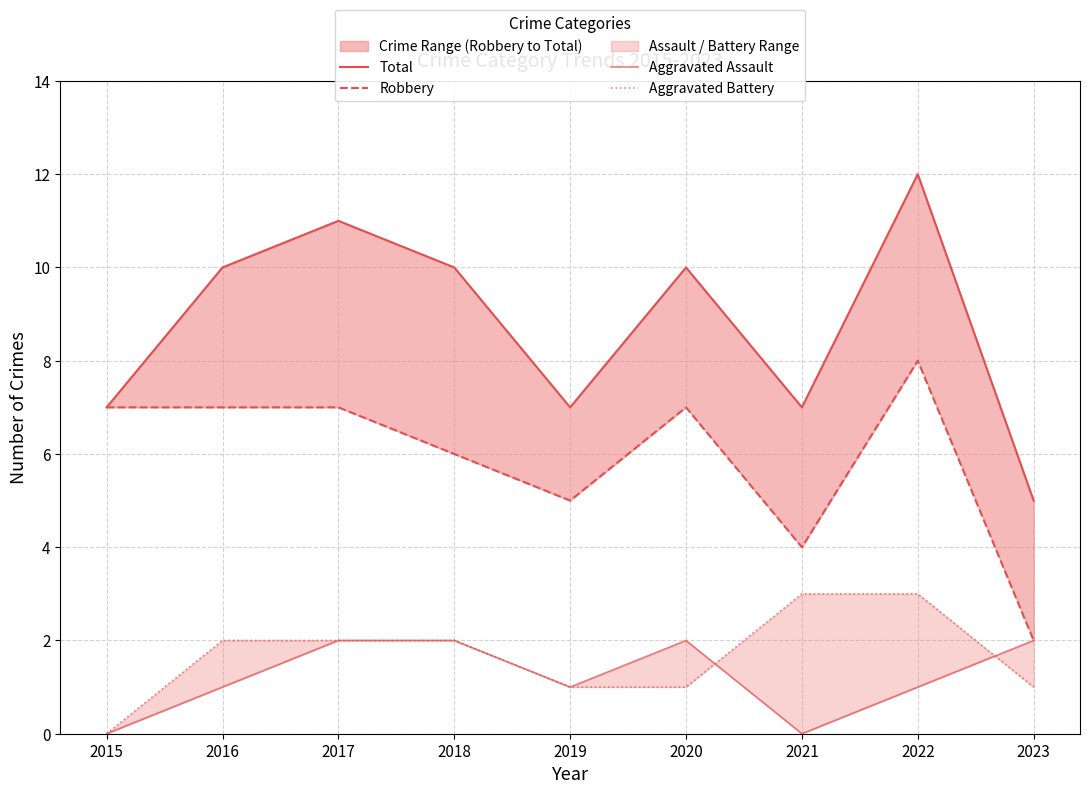

What is the value of the Aggravated Assault point at the 3rd from the left?

2